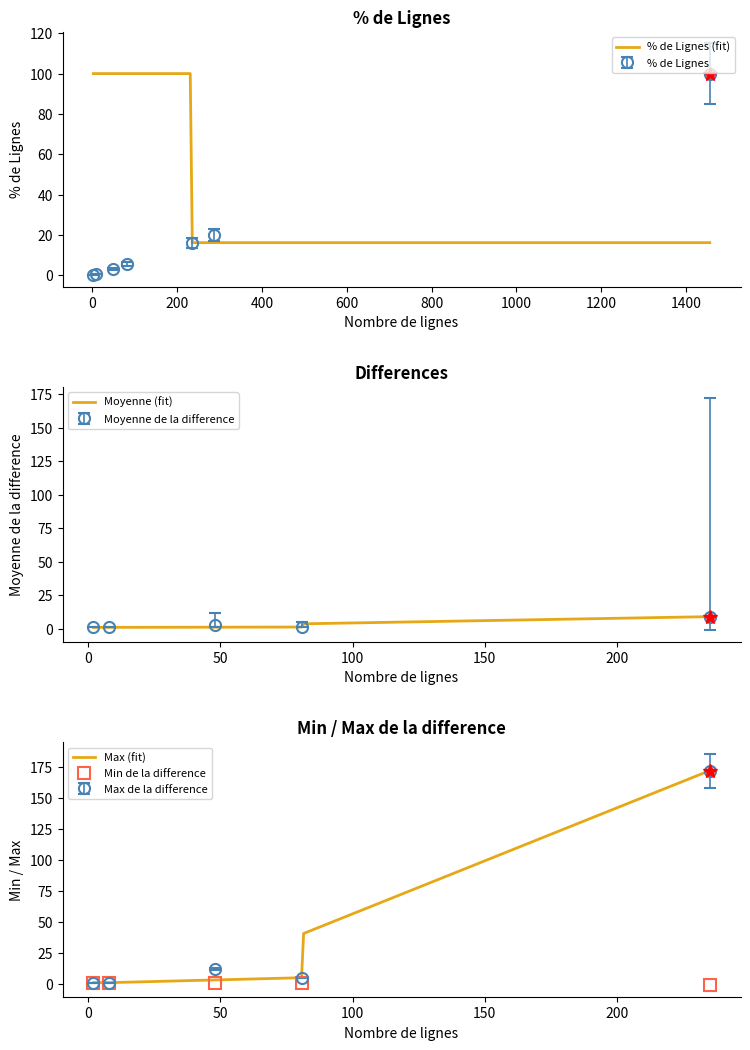

What is the minimum value for % de Lignes (fit)?

16.1